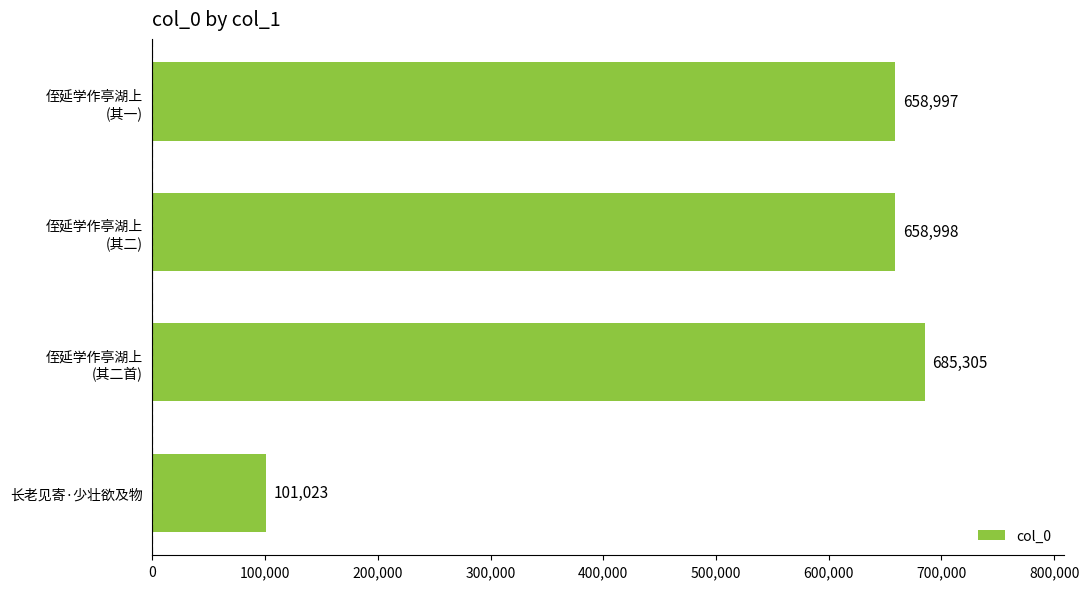

Are the bars horizontal?

Yes